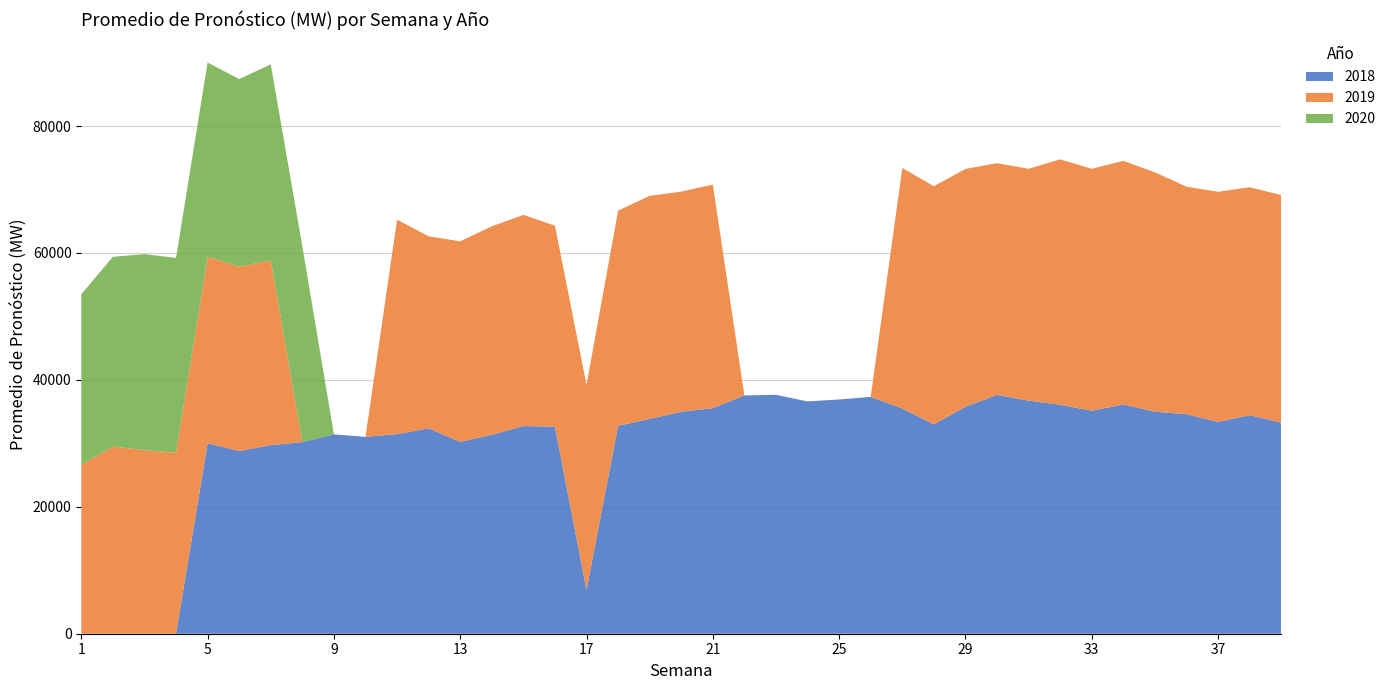

Reading right to left, what are all the values shown in this chart?

2018: 33264.6	34440.6	33377.9	34594.1	34988.2	36130.7	35132.3	36083.1	36739.4	37627.5	35777.2	33003.8	35482.5	37319.7	36912.8	36606.5	37650.0	37554.4	35554.6	34979.3	33853.2	32763.9	6913.6	32638.4	32718.0	31348.5	30230.4	32365.9	31458.1	31015.3	31418.8	30185.4	29723.2	28783.6	30019.0	0.0	0.0	0.0	0.0
2019: 35859.0	35916.8	36260.7	35850.8	37721.0	38386.5	38137.0	38668.4	36526.5	36522.5	37465.9	37511.9	37910.0	0.0	0.0	0.0	0.0	0.0	35223.0	34692.5	35151.5	33905.9	32303.3	31665.5	33281.1	32858.9	31602.6	30263.2	33790.6	0.0	0.0	0.0	29110.5	29056.1	29389.3	28530.3	28928.5	29504.3	26604.4
2020: 0.0	0.0	0.0	0.0	0.0	0.0	0.0	0.0	0.0	0.0	0.0	0.0	0.0	0.0	0.0	0.0	0.0	0.0	0.0	0.0	0.0	0.0	0.0	0.0	0.0	0.0	0.0	0.0	0.0	0.0	0.0	30870.4	30876.7	29563.0	30597.1	30695.3	30891.7	29886.9	26881.5